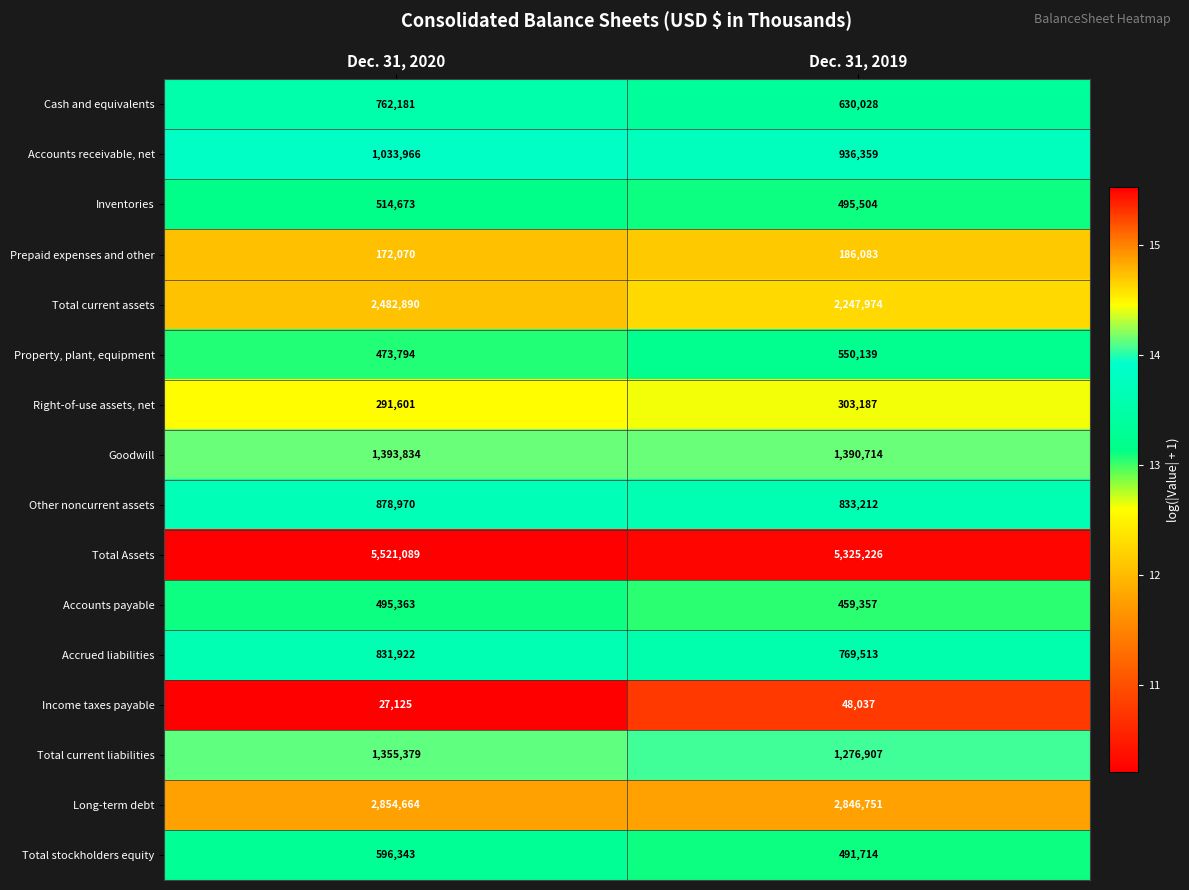

Is it true that Inventories equals 514673 at Dec. 31, 2020?

True